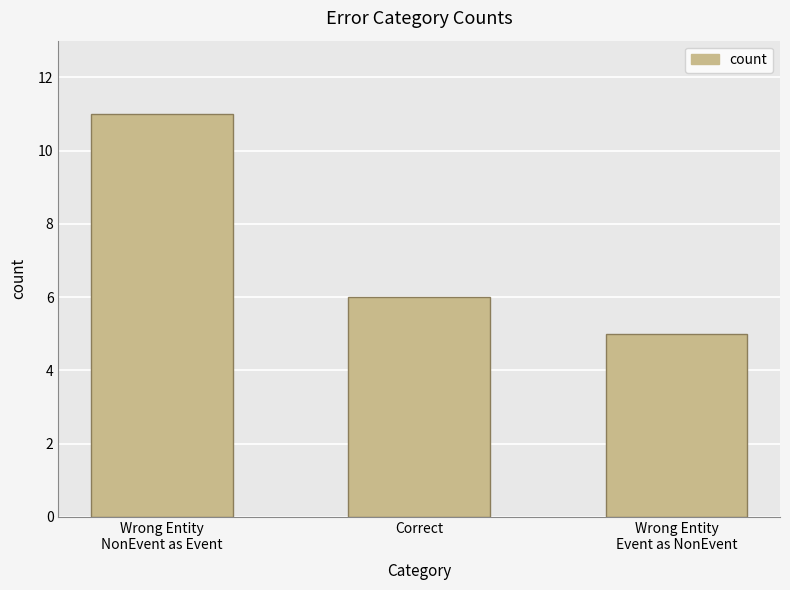

What is the difference between the maximum and minimum values?

6